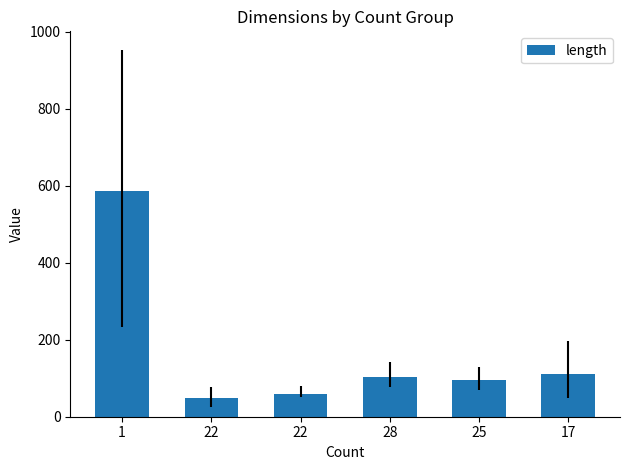

Count the number of categories in the chart.

6